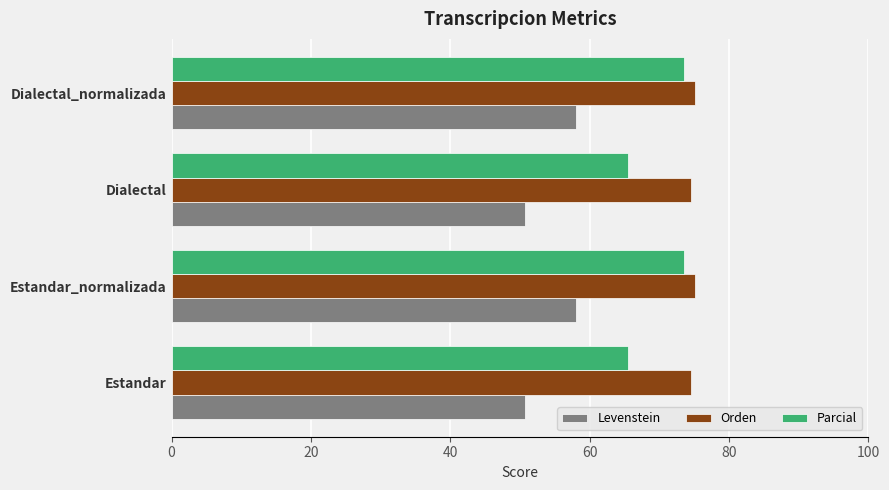

What is the difference between the maximum and second lowest values in the Parcial series?

8.0